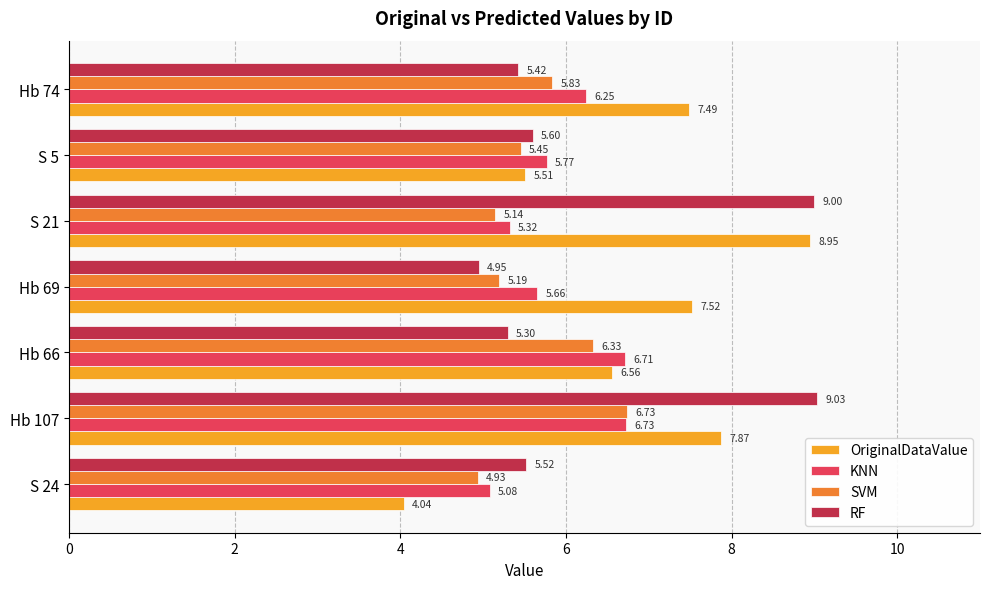

What is the sum of all SVM values?

39.6